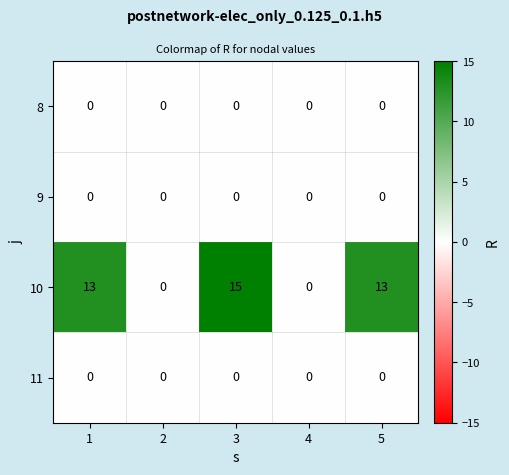

Reading left to right, what are all the values shown in this chart?

8: 1=0	2=0	3=0	4=0	5=0
9: 1=0	2=0	3=0	4=0	5=0
10: 1=13	2=0	3=15	4=0	5=13
11: 1=0	2=0	3=0	4=0	5=0